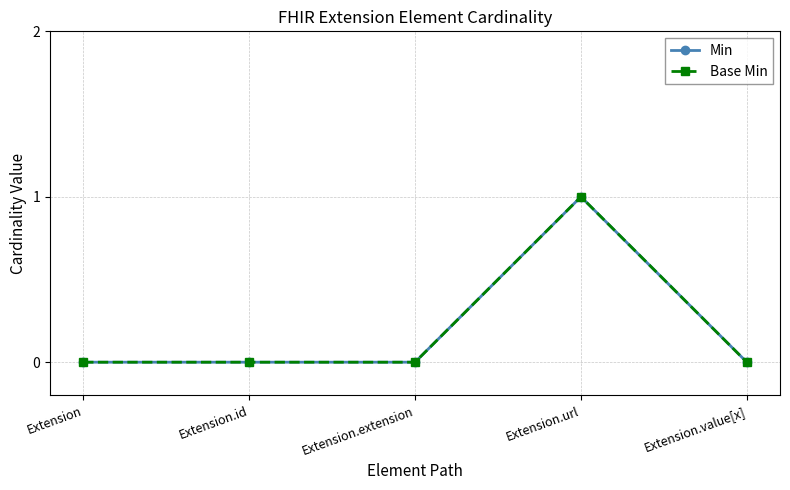

In Base Min, how many points are higher than both neighbors (excluding endpoints)?

1